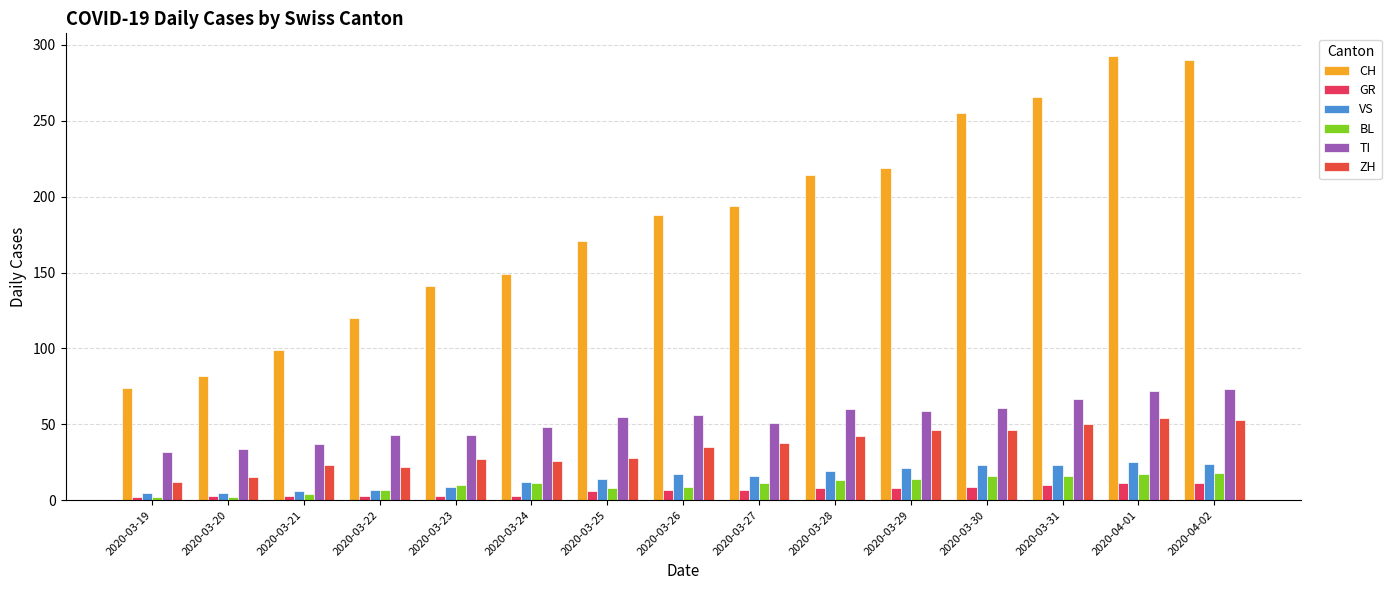

How many groups of bars are there?

15